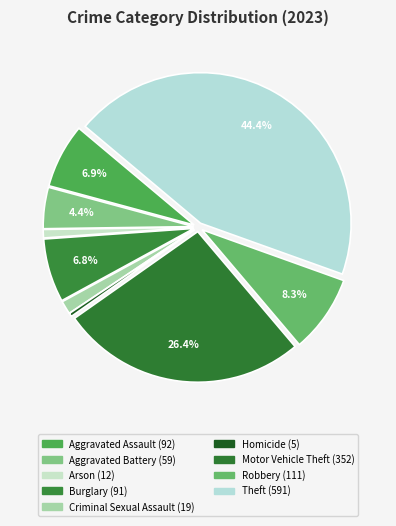

Is there a majority slice in this chart?

No